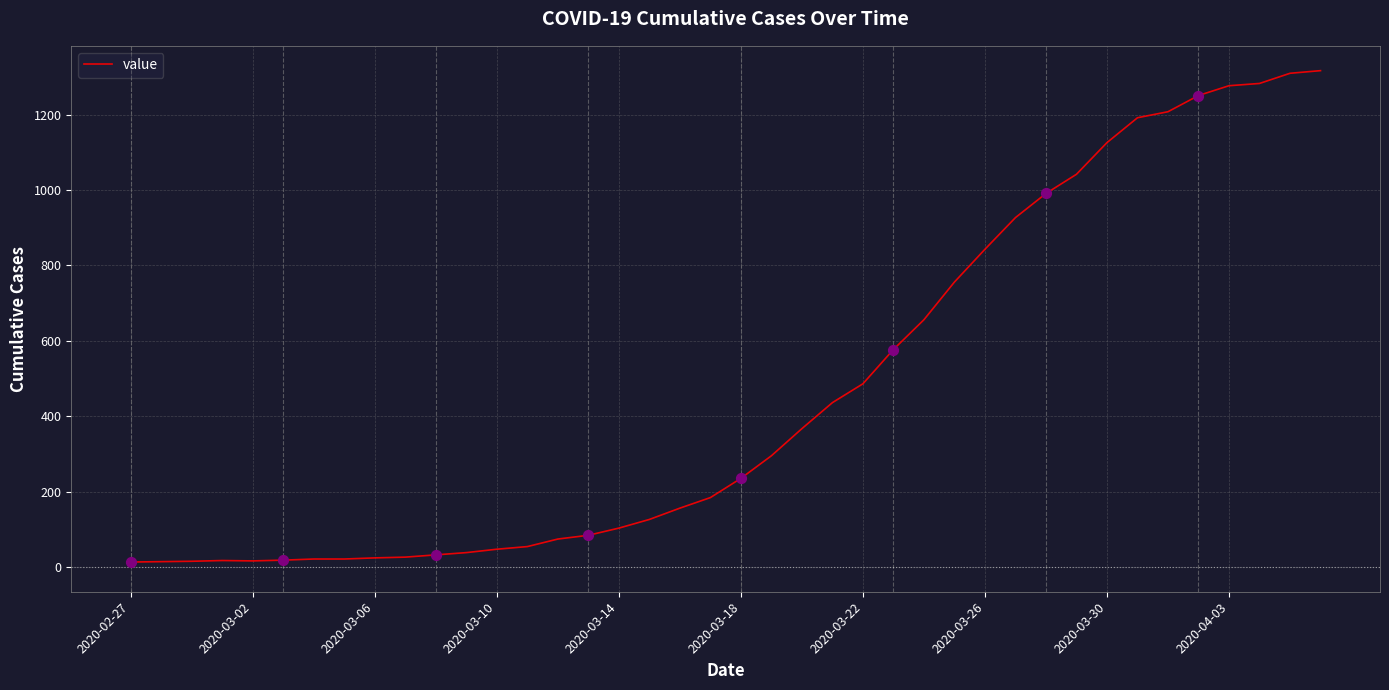

What is the difference between the maximum and minimum values?

1304